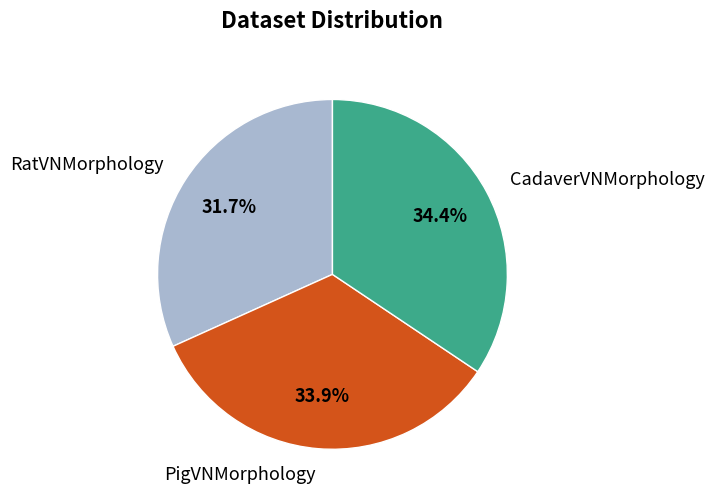

Does any single category account for the majority?

No